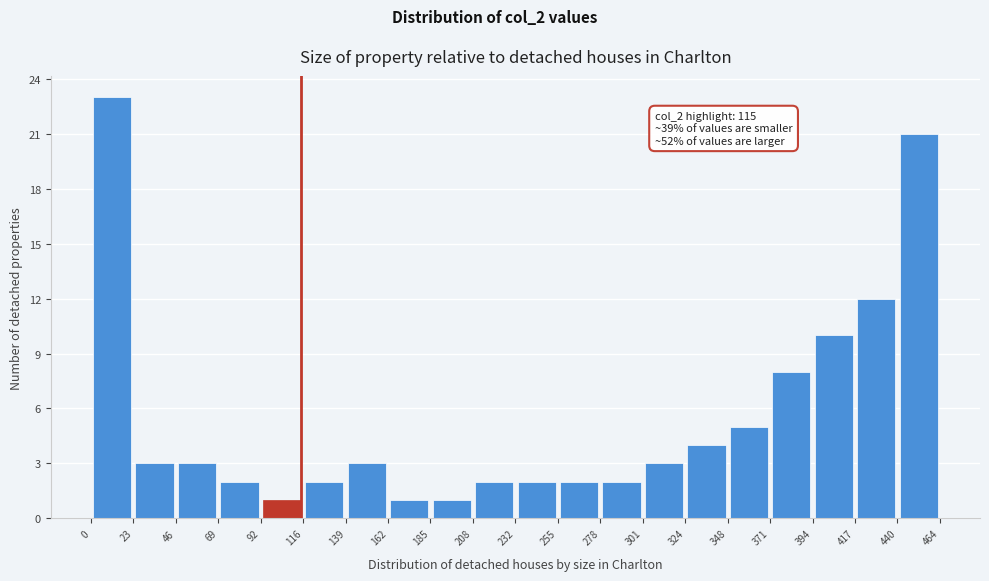

Which range on the x-axis has the tallest bar?

0 to 23